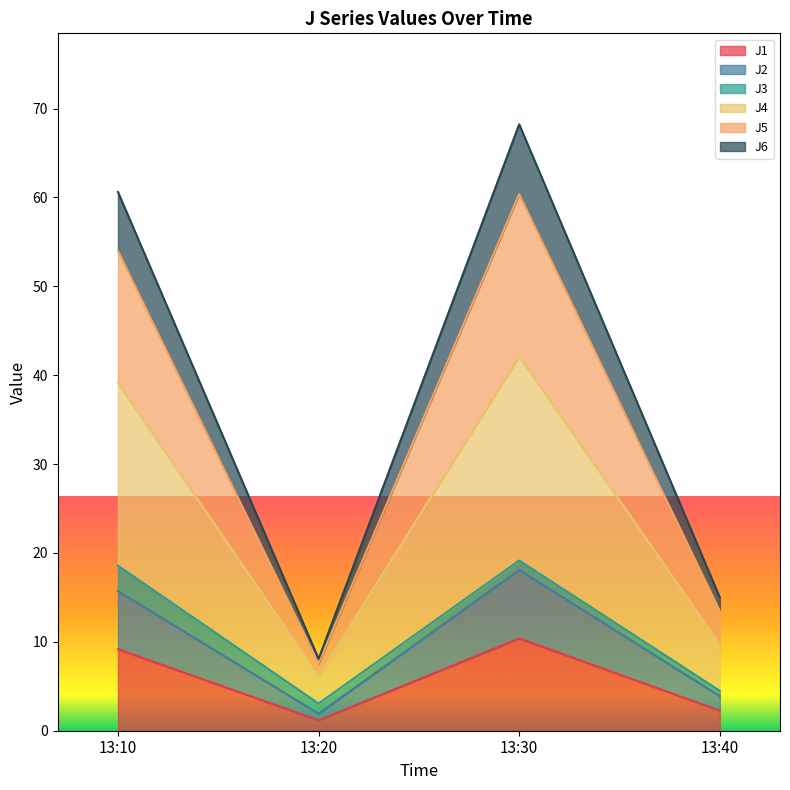

True or false: J1 has a value of 2.3 at 13:40.

True